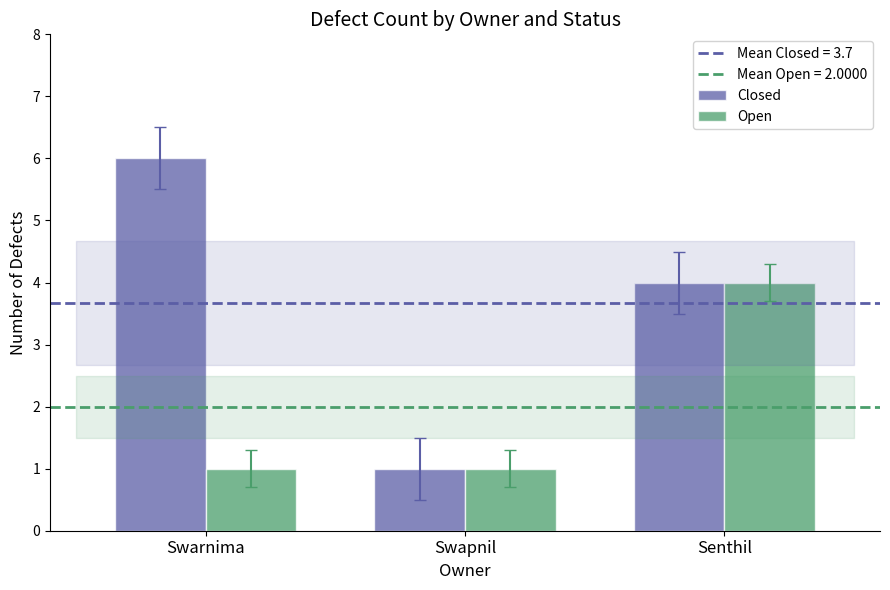

Reading right to left, transcribe all the data shown in this chart.

Closed: Senthil=4	Swapnil=1	Swarnima=6
Open: Senthil=4	Swapnil=1	Swarnima=1